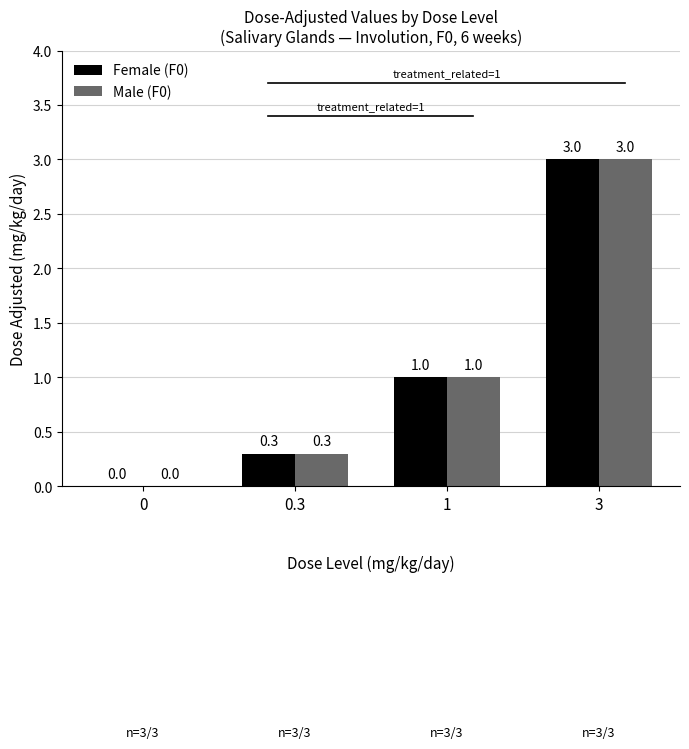

How many data points does each series have?

4